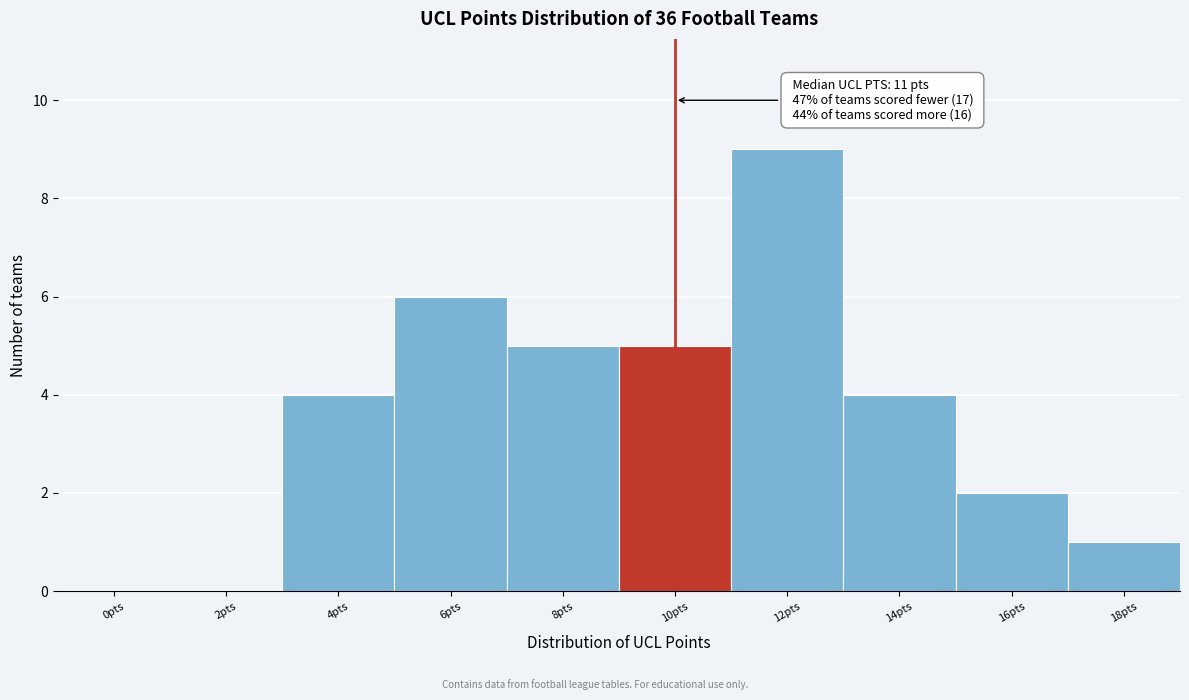

Reading left to right, transcribe all the data shown in this chart.

0pts=0	2pts=0	4pts=4	6pts=6	8pts=5	10pts=5	12pts=9	14pts=4	16pts=2	18pts=1